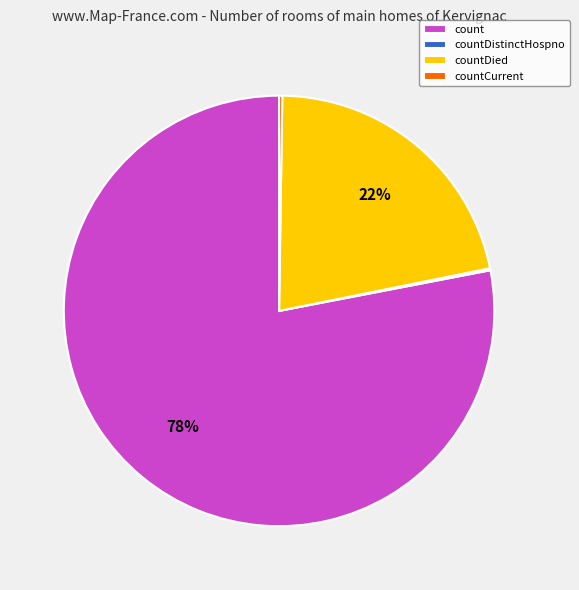

To the nearest percent, what is the combined percentage of count and countDied?

100%